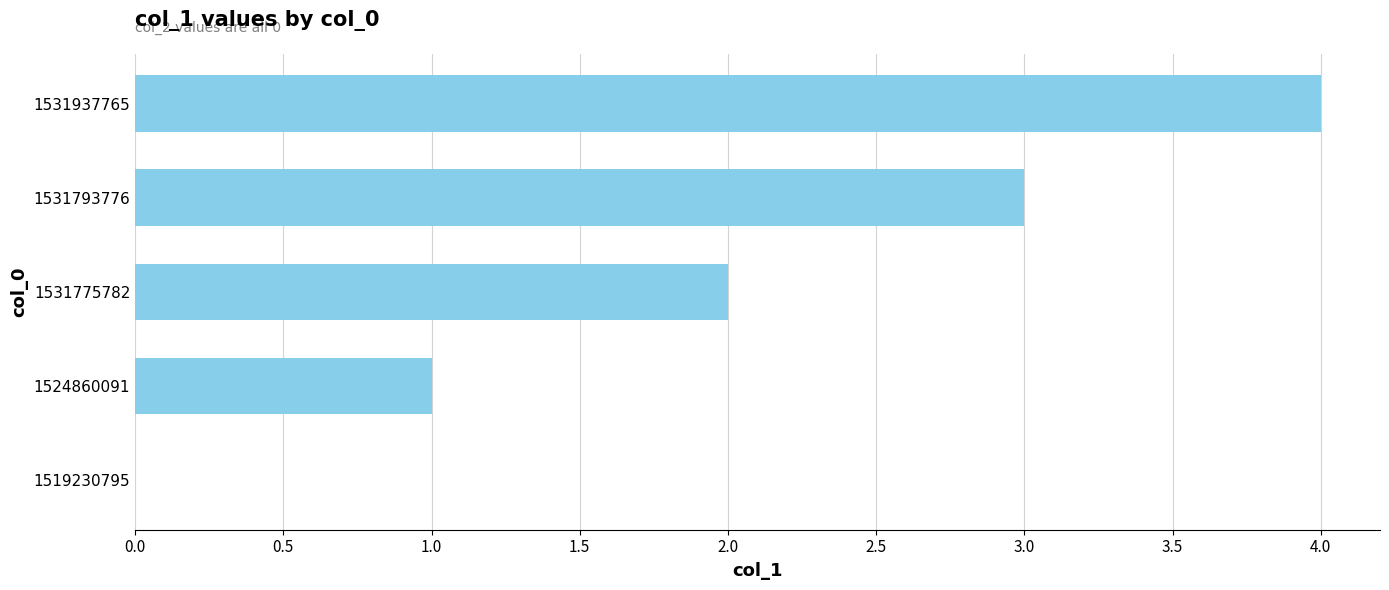

Count the values in the range 1 to 3.

3